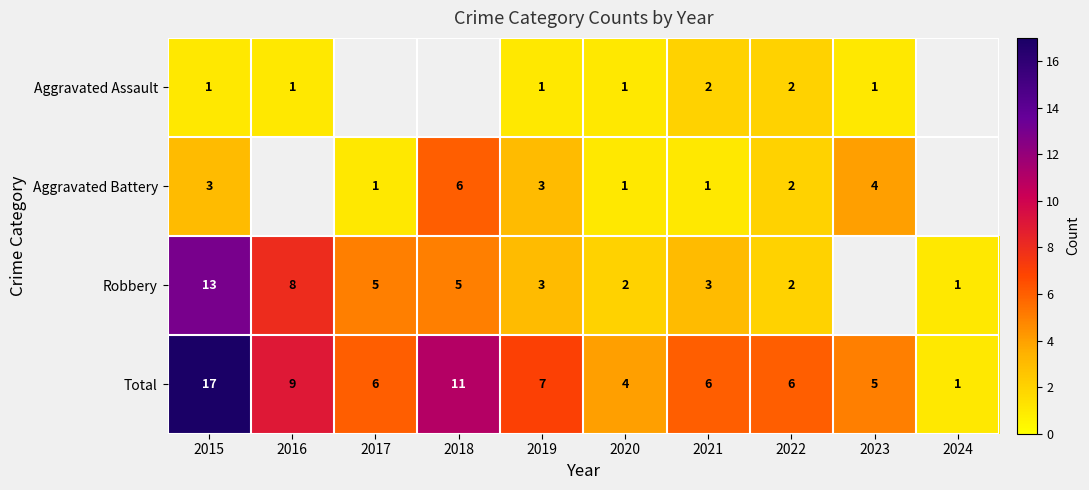

What is the sum of all Total values?

72